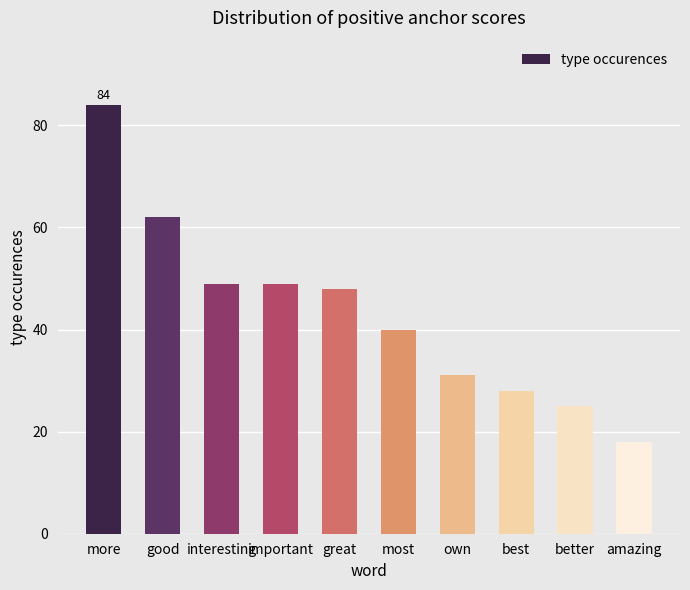

What is the change in value from important to best?

-21